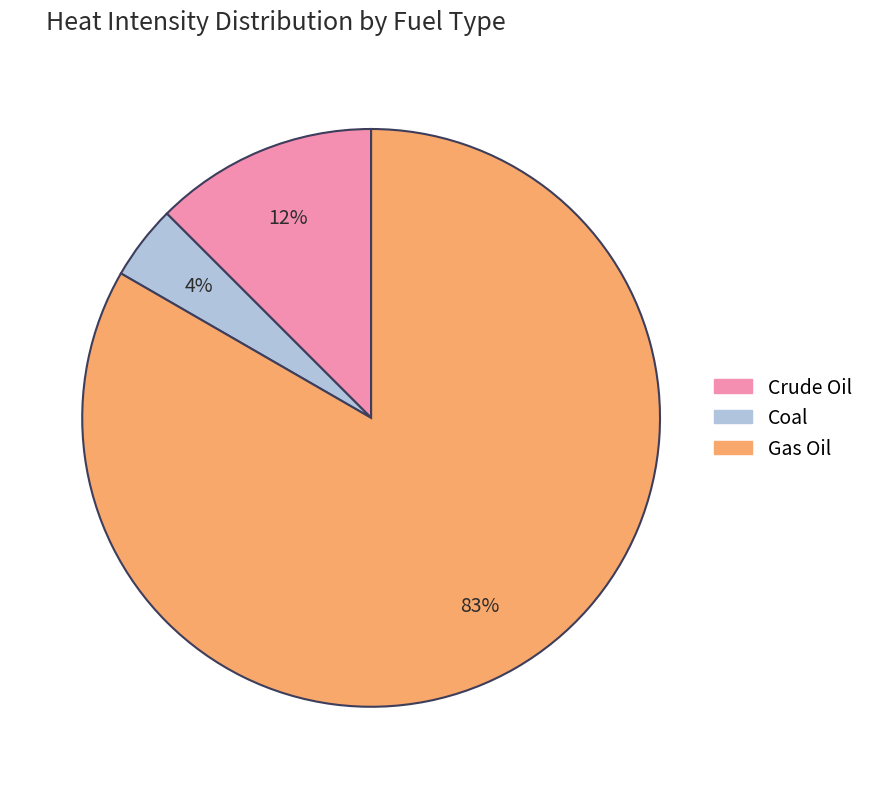

To the nearest percent, what percentage of the pie is Coal?

4%